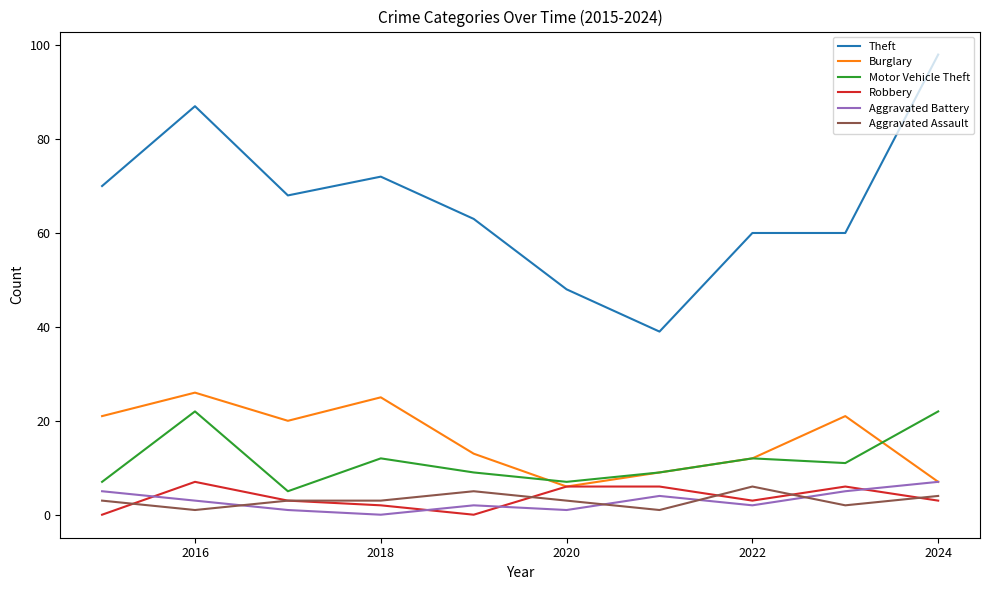

In Aggravated Battery, how many points are lower than both neighbors (excluding endpoints)?

3